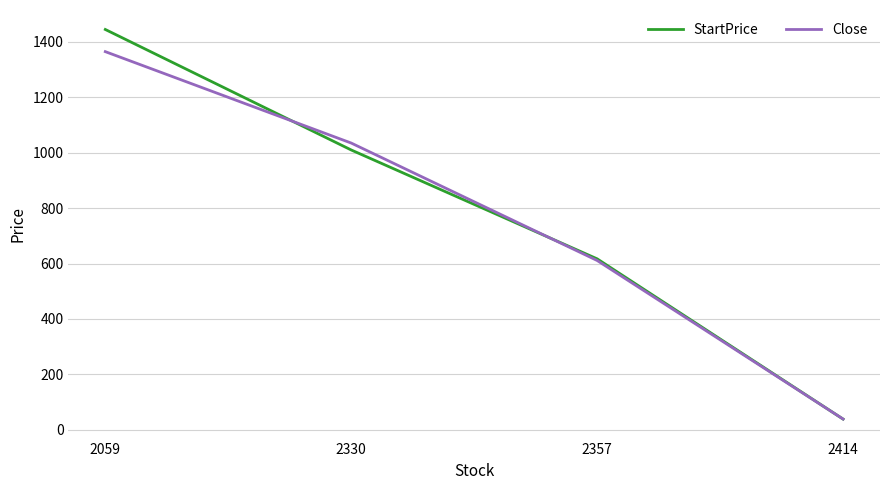

Where do StartPrice and Close first cross each other?

2059 and 2330